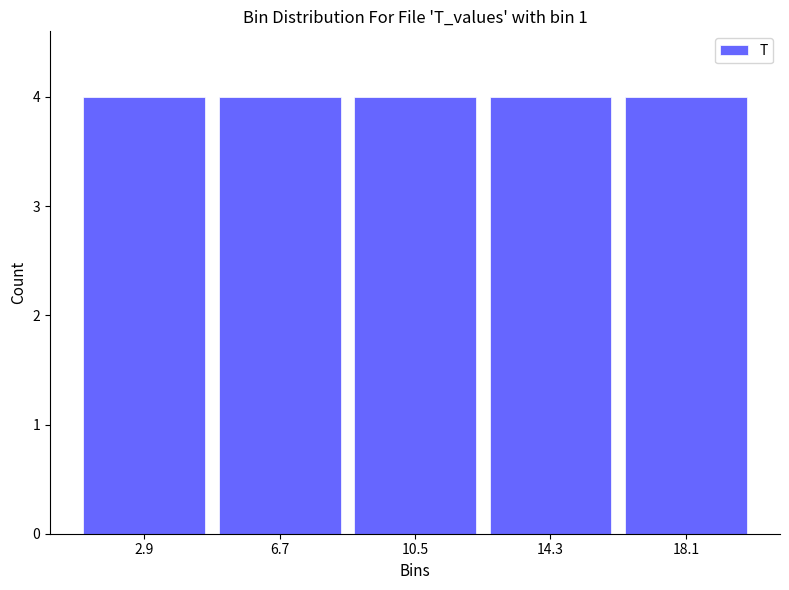

How tall is the bar that spans 12.4 to 16.2 on the x-axis? Neither the bar edges nor the heights are printed on the chart, so give them approximately, as read against the axes.

4